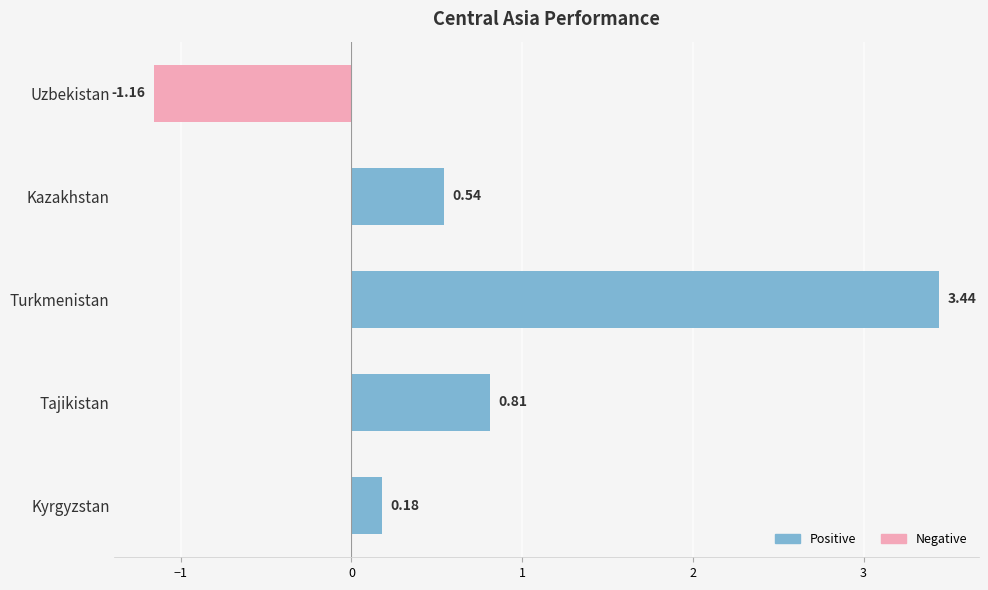

What is the difference between the second highest and minimum values?

2.0